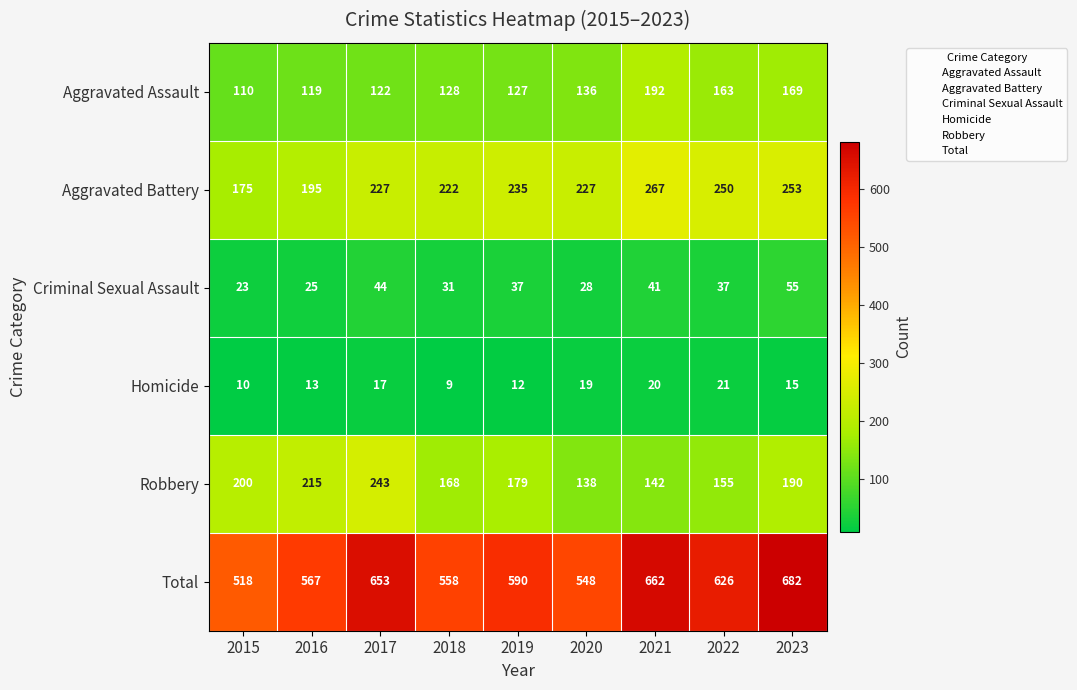

Count the number of data series in this chart.

6